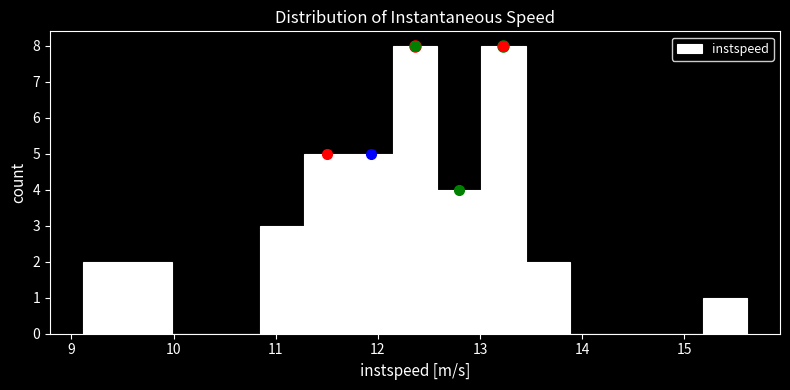

Reading left to right, transcribe this chart: for each bar, give the range it covers on the x-axis and its height. Neither the bar edges nor the heights are printed on the chart, so give them approximately, as read against the axes.

9.1 to 9.5: 2
9.5 to 10.0: 2
10.0 to 10.4: 0
10.4 to 10.8: 0
10.8 to 11.3: 3
11.3 to 11.7: 5
11.7 to 12.1: 5
12.1 to 12.6: 8
12.6 to 13.0: 4
13.0 to 13.4: 8
13.4 to 13.9: 2
13.9 to 14.3: 0
14.3 to 14.7: 0
14.7 to 15.2: 0
15.2 to 15.6: 1